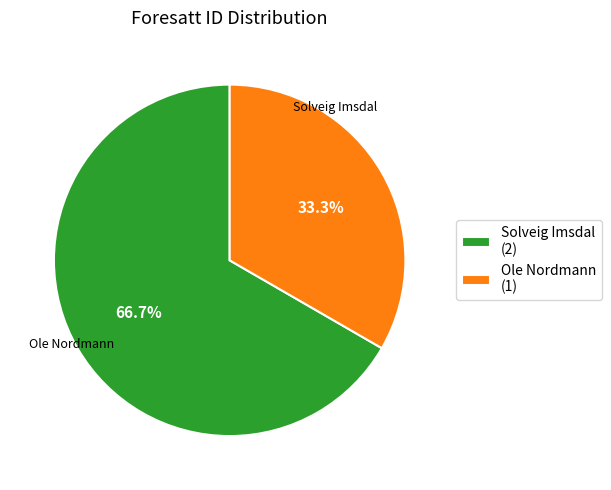

Is there any slice that represents more than half of the pie?

Yes